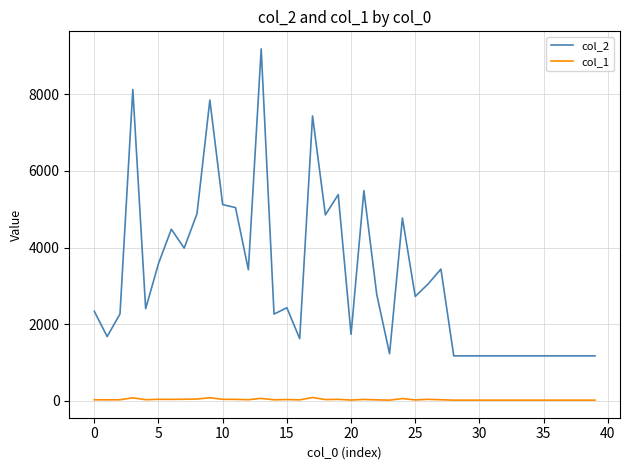

What is the sum of all col_2 values?

127699